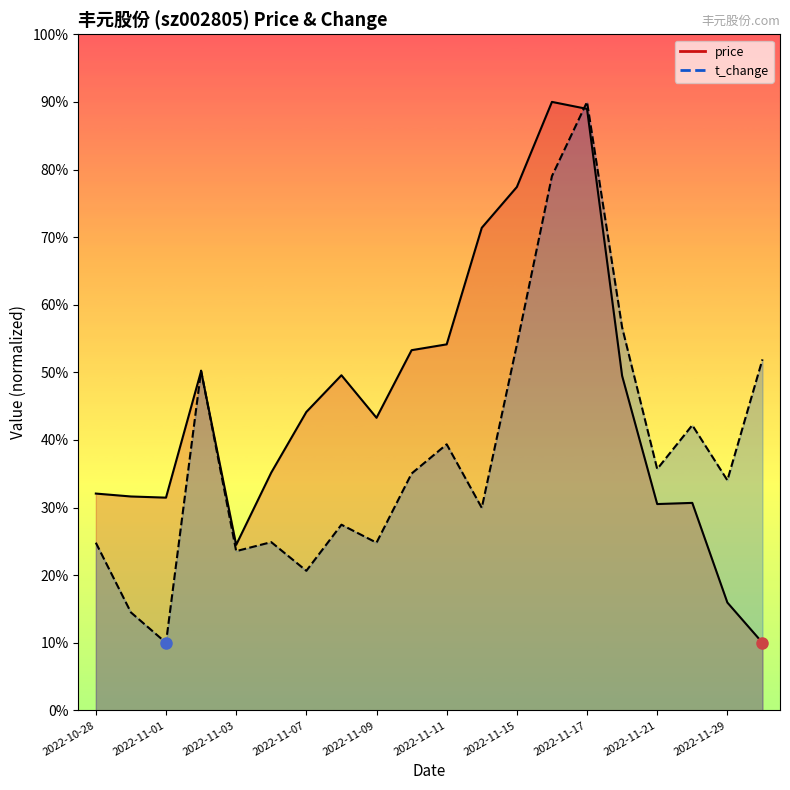

Reading left to right, what are all the values shown in this chart?

price: 2022-10-28=32.1	2022-10-31=31.6	2022-11-01=31.5	2022-11-02=50.2	2022-11-03=24.5	2022-11-04=35.2	2022-11-07=44.1	2022-11-08=49.6	2022-11-09=43.3	2022-11-10=53.3	2022-11-11=54.1	2022-11-14=71.4	2022-11-15=77.4	2022-11-16=90.0	2022-11-17=89.0	2022-11-18=49.5	2022-11-21=30.5	2022-11-28=30.7	2022-11-29=15.9	2022-11-30=10.0
t_change: 2022-10-28=24.8	2022-10-31=14.5	2022-11-01=10.0	2022-11-02=50.2	2022-11-03=23.6	2022-11-04=24.9	2022-11-07=20.6	2022-11-08=27.5	2022-11-09=24.8	2022-11-10=35.0	2022-11-11=39.4	2022-11-14=30.0	2022-11-15=54.1	2022-11-16=79.0	2022-11-17=90.0	2022-11-18=56.7	2022-11-21=35.7	2022-11-28=42.2	2022-11-29=34.0	2022-11-30=51.9